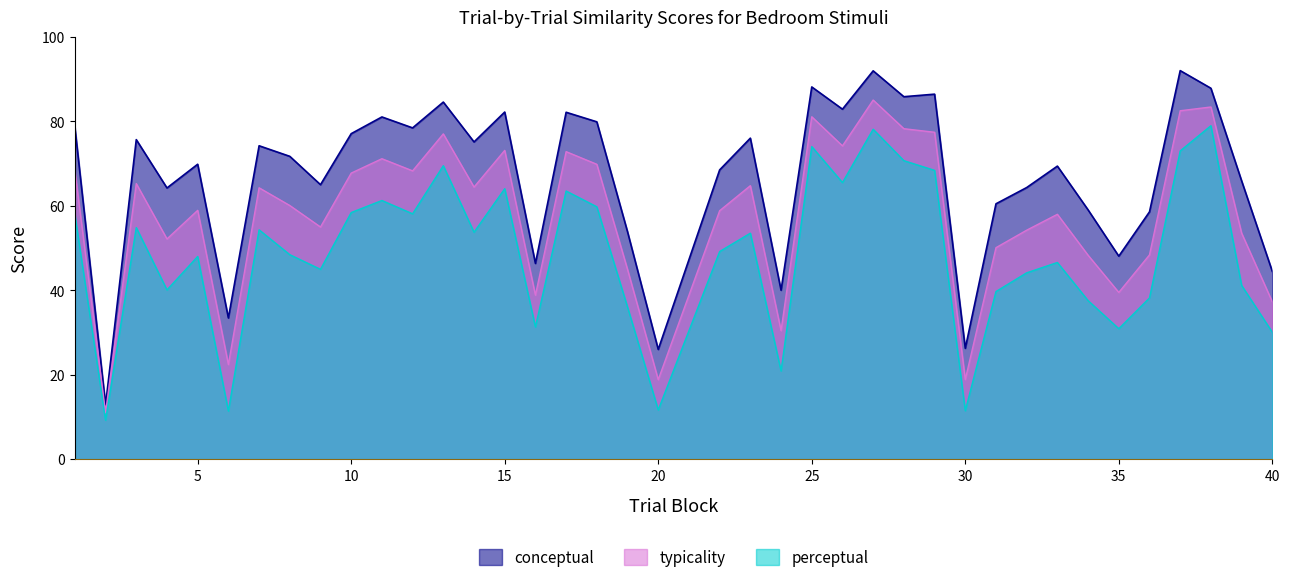

In typicality, how many points are higher than both neighbors (excluding endpoints)?

12